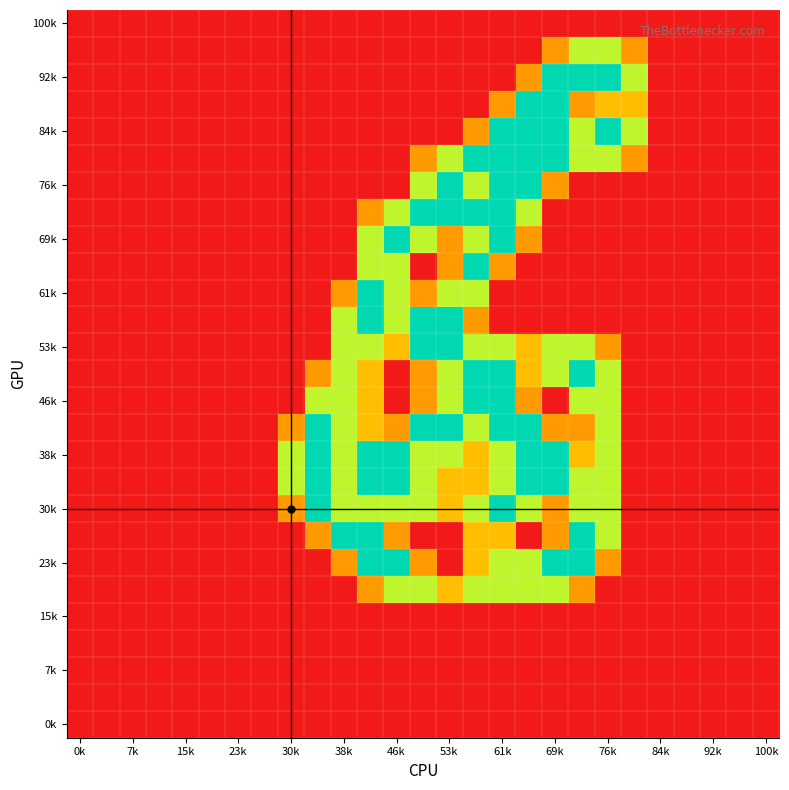

Which label corresponds to the smallest value in the chart?

0k